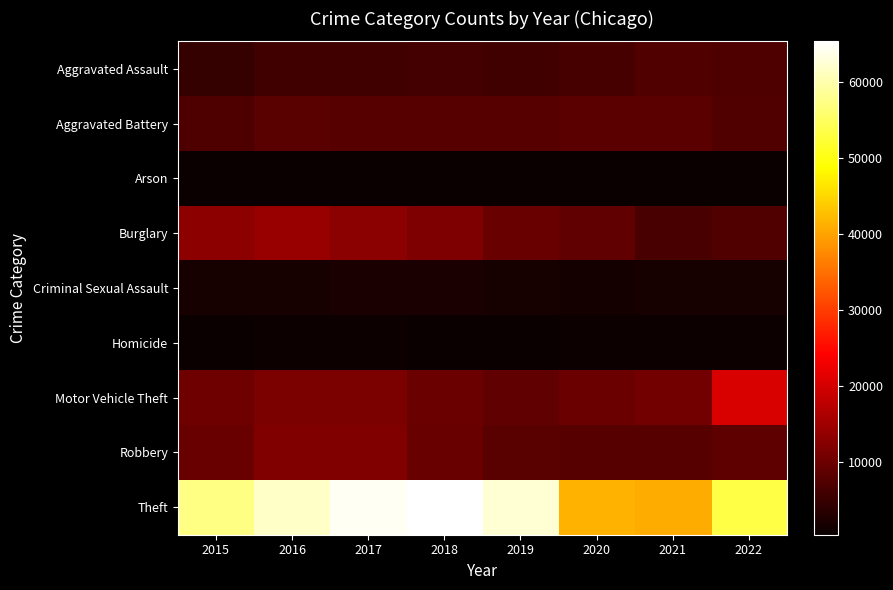

Rank the series by their maximum value, from highest to lowest.

Theft, Motor Vehicle Theft, Burglary, Robbery, Aggravated Battery, Aggravated Assault, Criminal Sexual Assault, Homicide, Arson